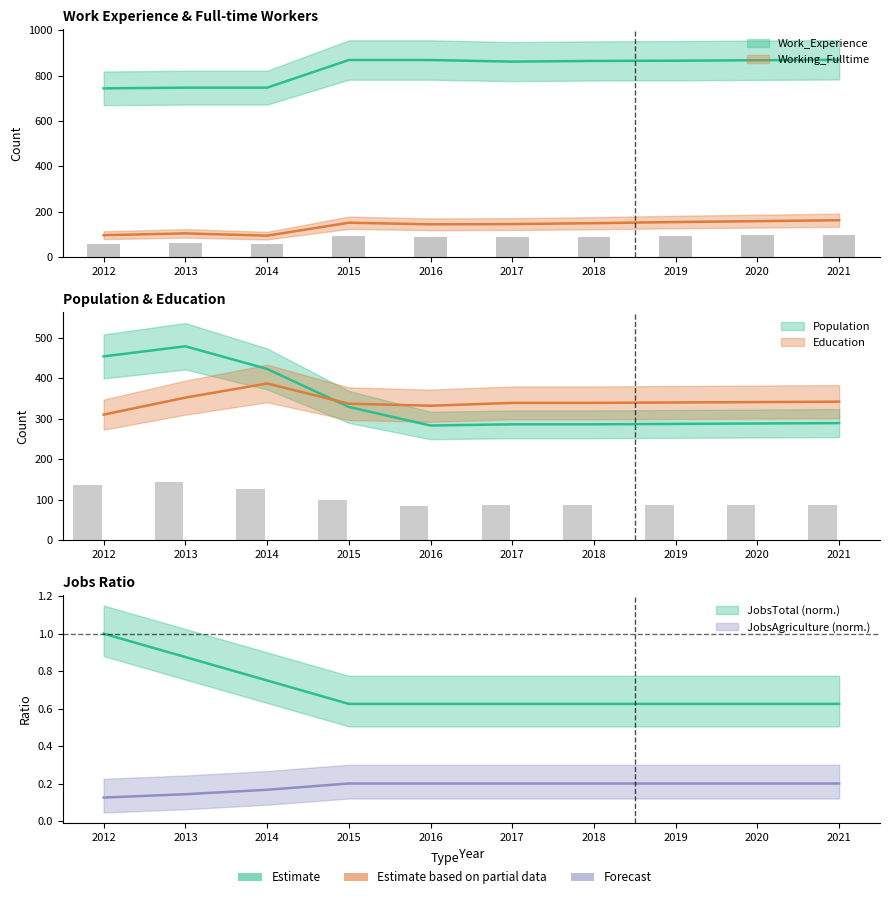

What is the spread (max minus min) of values at 2016?

868.4